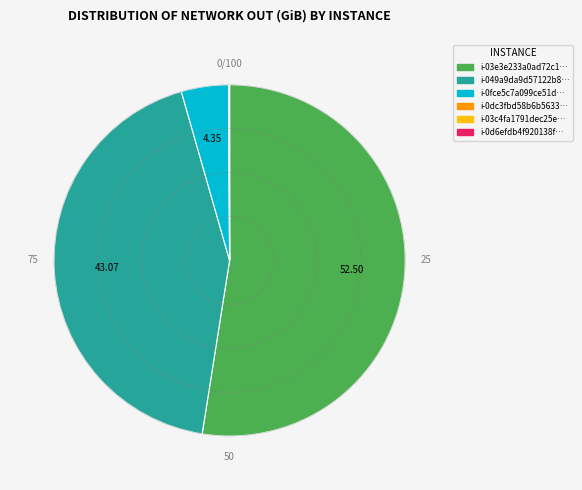

Is there a majority slice in this chart?

Yes